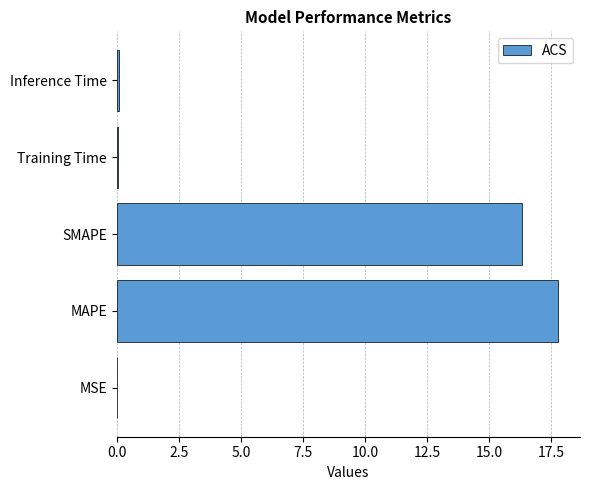

The chart shows a value of 29.2 at SMAPE. True or false?

False